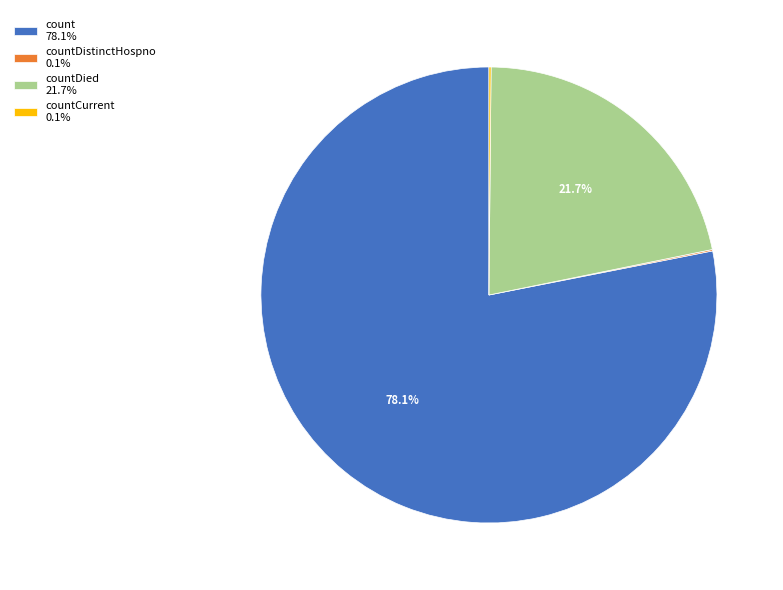

What portion of the pie excludes count 78.1%?

21.9%